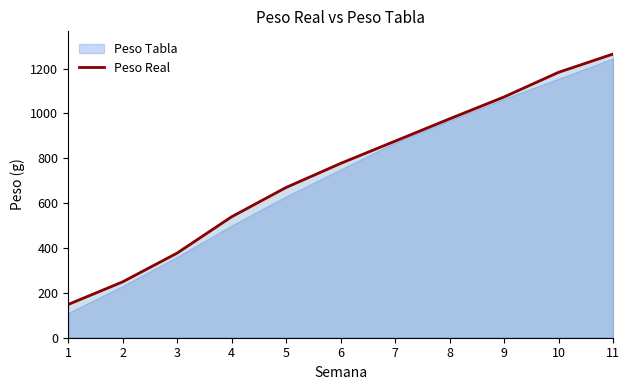

Reading right to left, list all the values displayed in this chart.

11=1265.2	10=1183.6	9=1073.7	8=976.1	7=876.7	6=777.2	5=670.0	4=539.2	3=377.3	2=249.0	1=148.1